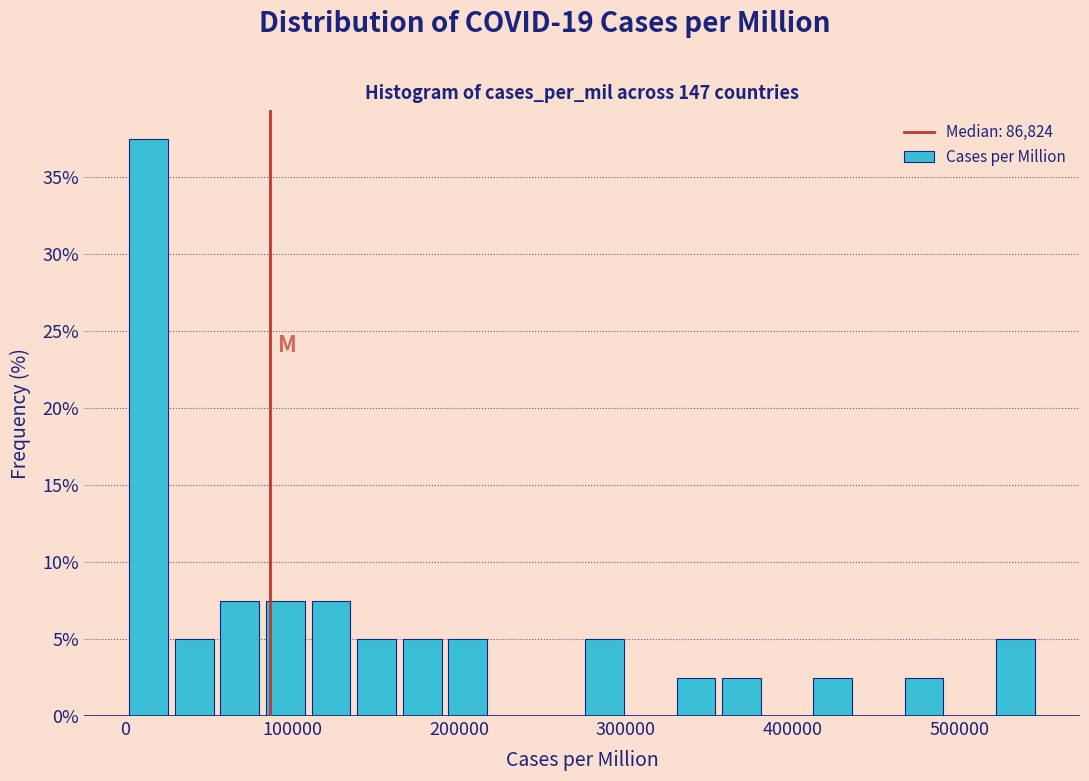

Read against the x-axis, roughly where is the centre of the tallest bar?

10000